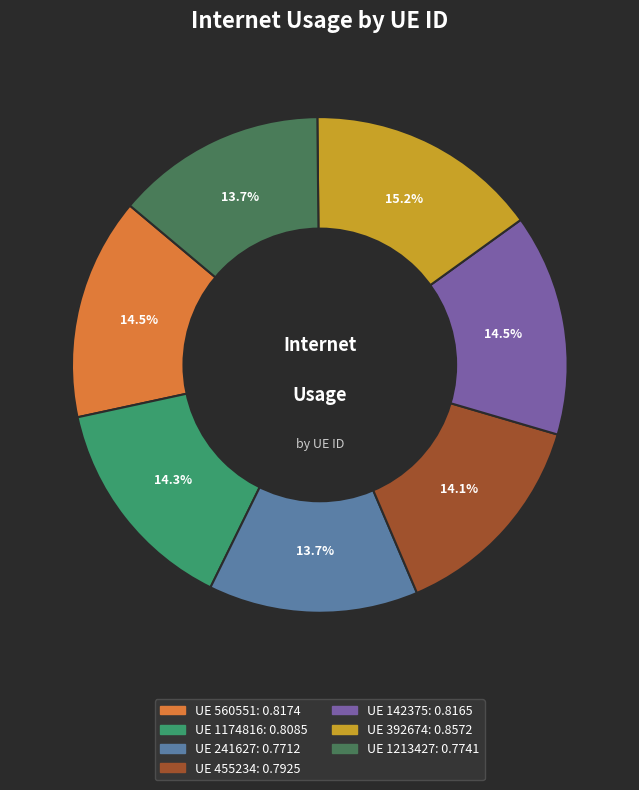

Does any single category account for the majority?

No